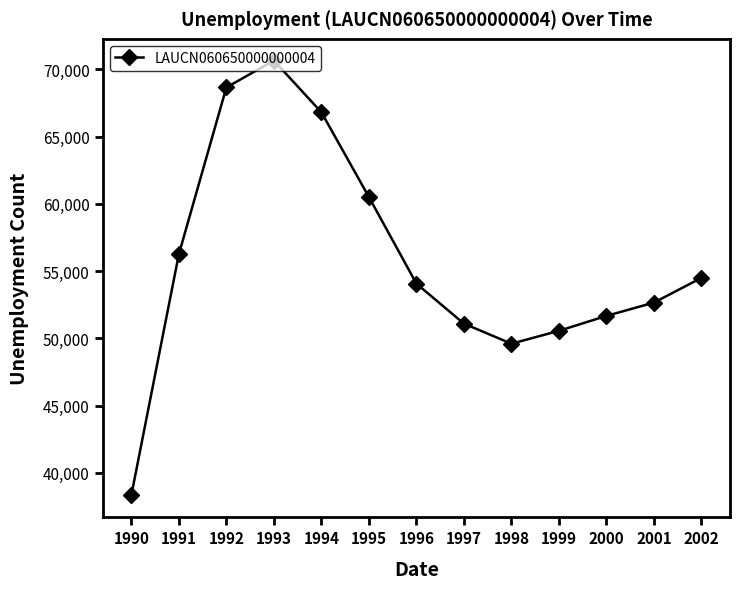

Where does the data first go above 54073?

1991